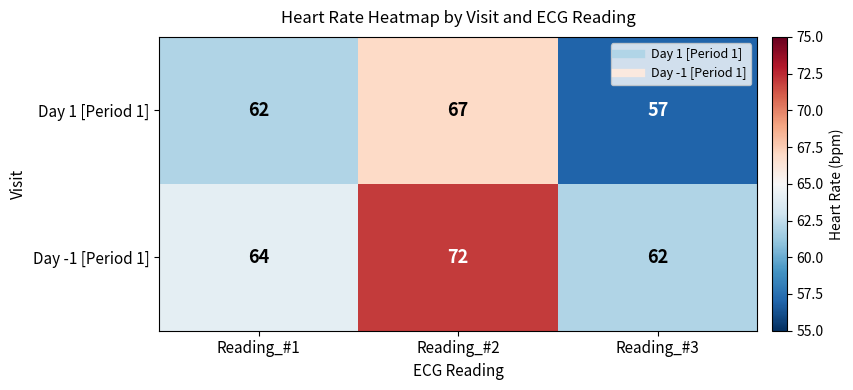

List the series in order of their overall mean, highest first.

Day -1 [Period 1], Day 1 [Period 1]